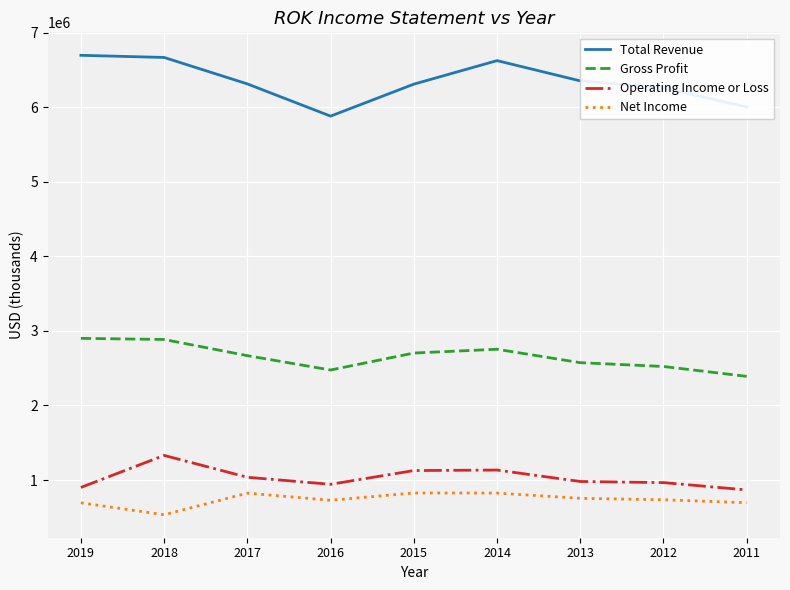

Is it true that Operating Income or Loss equals 901000 at 2019?

True